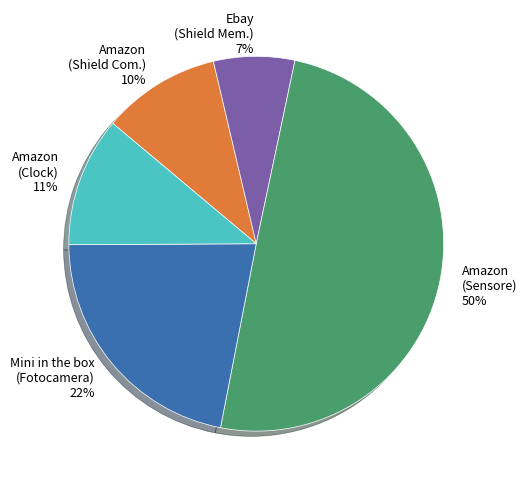

How many slices are in this pie chart?

5